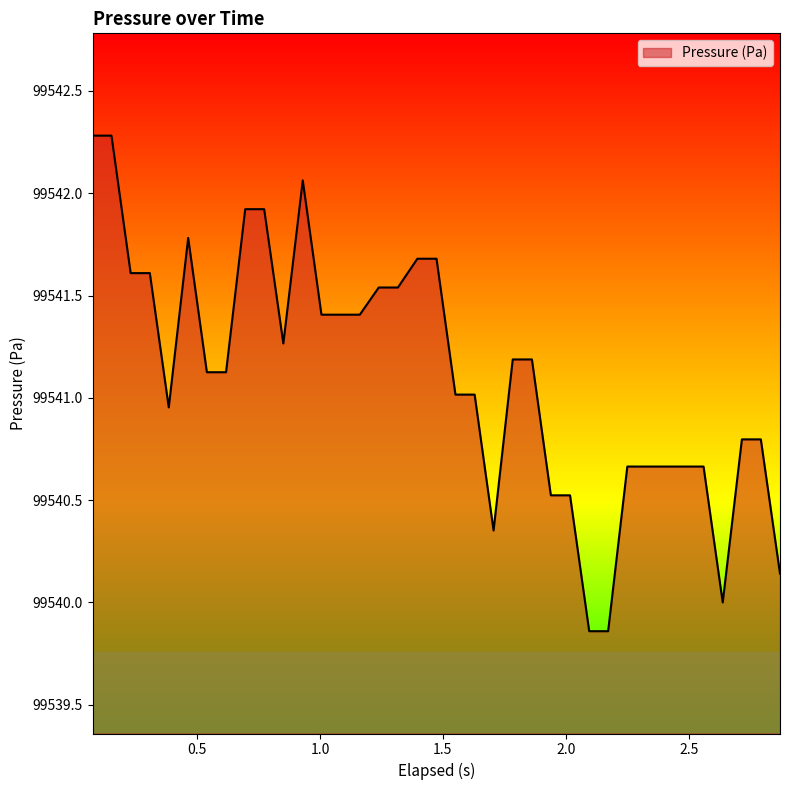

What is the average value?

99541.1